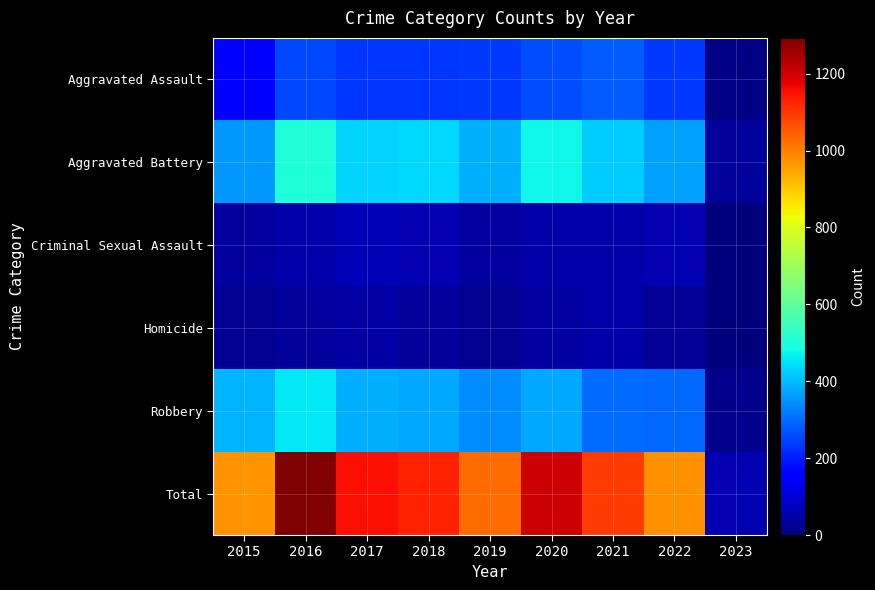

Which series has the largest range (max minus min)?

Total